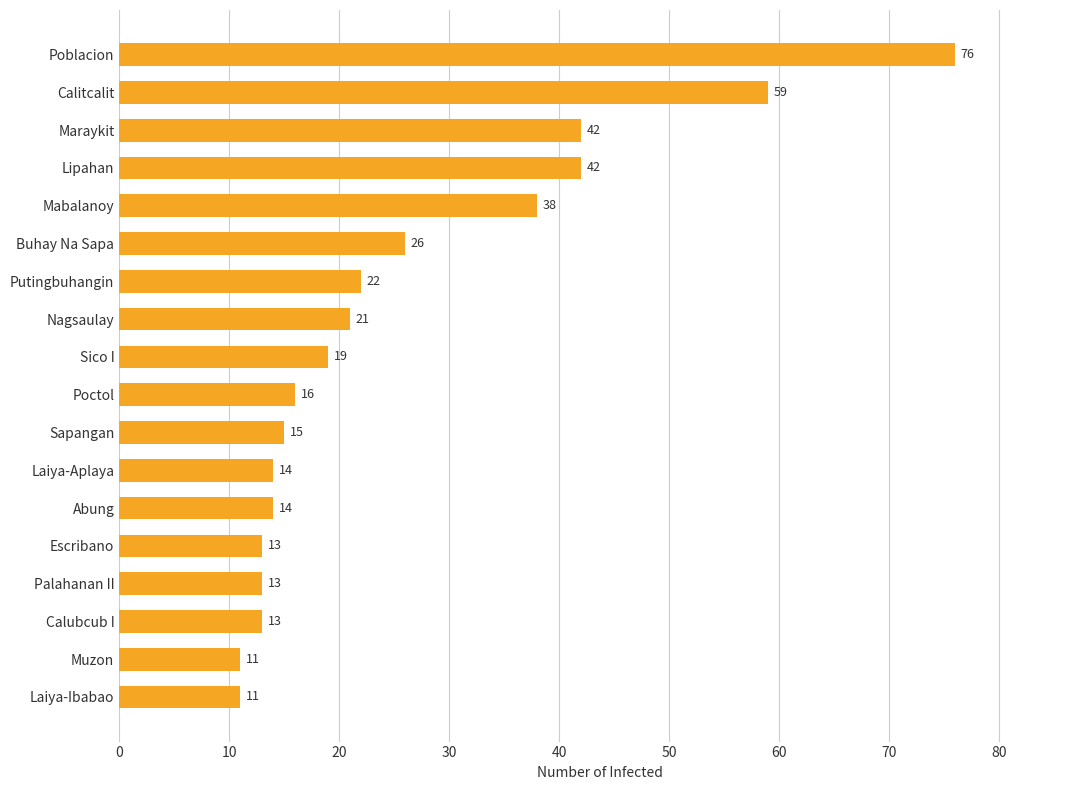

Reading top to bottom, extract all data points from this chart.

Poblacion=76	Calitcalit=59	Maraykit=42	Lipahan=42	Mabalanoy=38	Buhay Na Sapa=26	Putingbuhangin=22	Nagsaulay=21	Sico I=19	Poctol=16	Sapangan=15	Laiya-Aplaya=14	Abung=14	Escribano=13	Palahanan II=13	Calubcub I=13	Muzon=11	Laiya-Ibabao=11